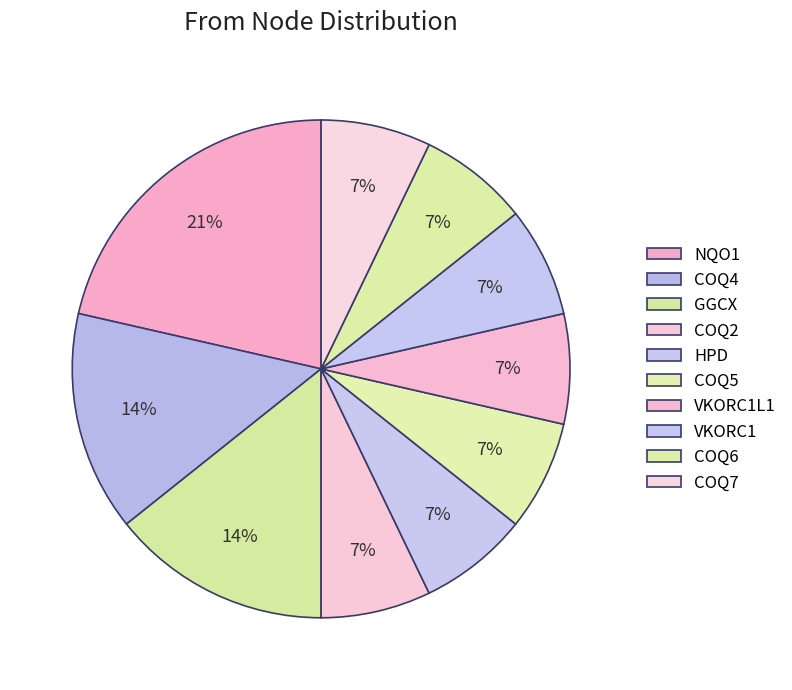

Count the number of slices in the pie.

10